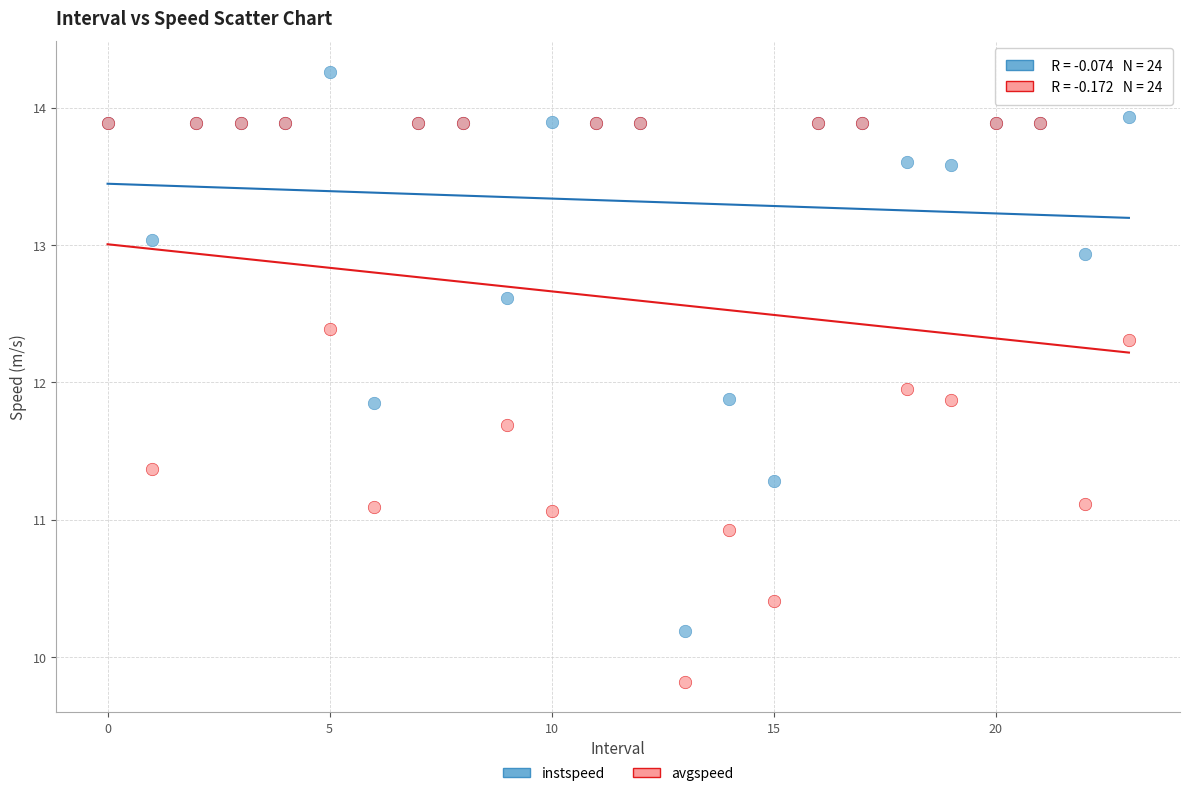

In the instspeed series, what Y value is closest to 12?

11.9